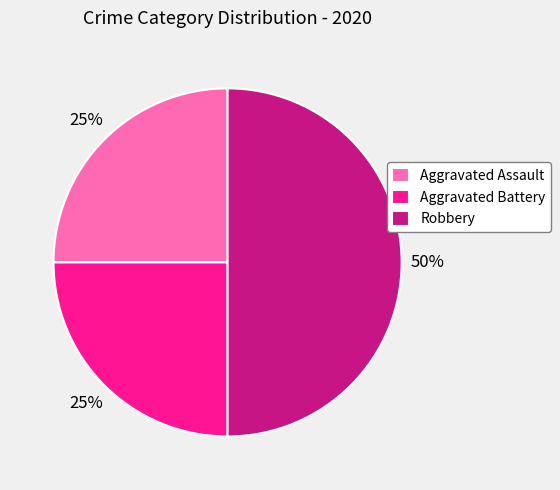

Is Aggravated Assault the majority of the pie?

No